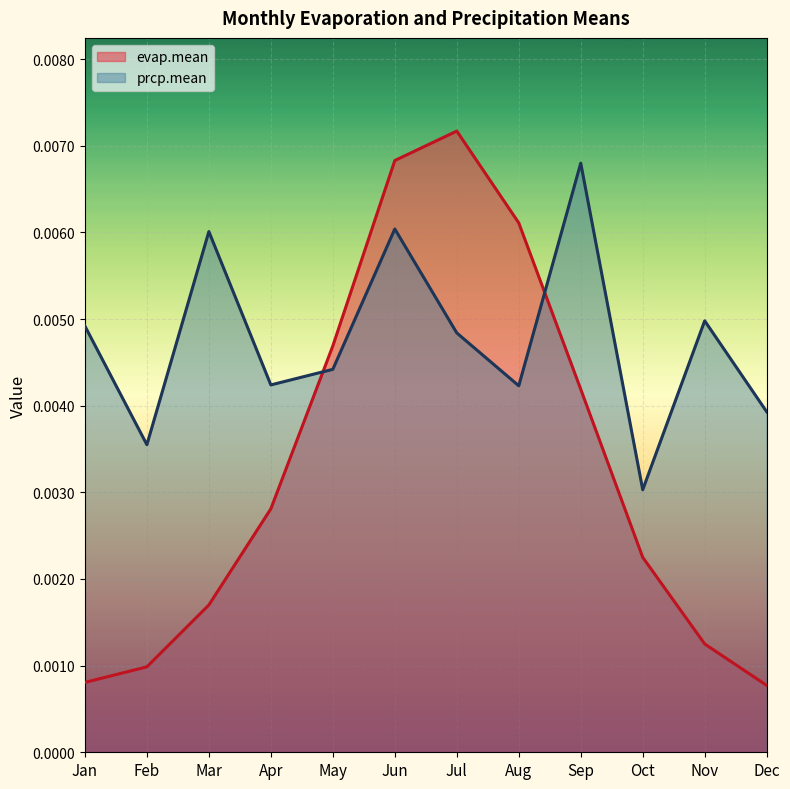

Which series ends up on top after the final intersection of evap.mean and prcp.mean?

prcp.mean